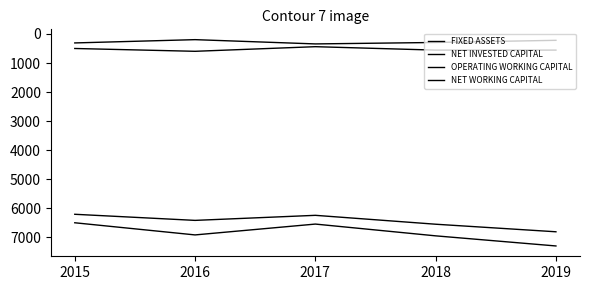

Is it true that FIXED ASSETS equals 2103 at 2019?

False